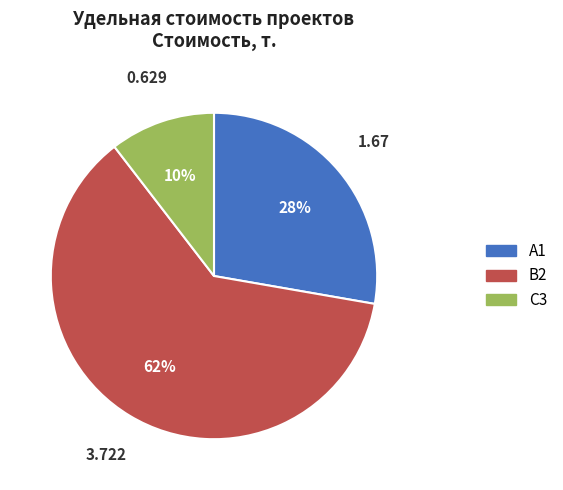

Which category has the biggest portion of the pie?

B2